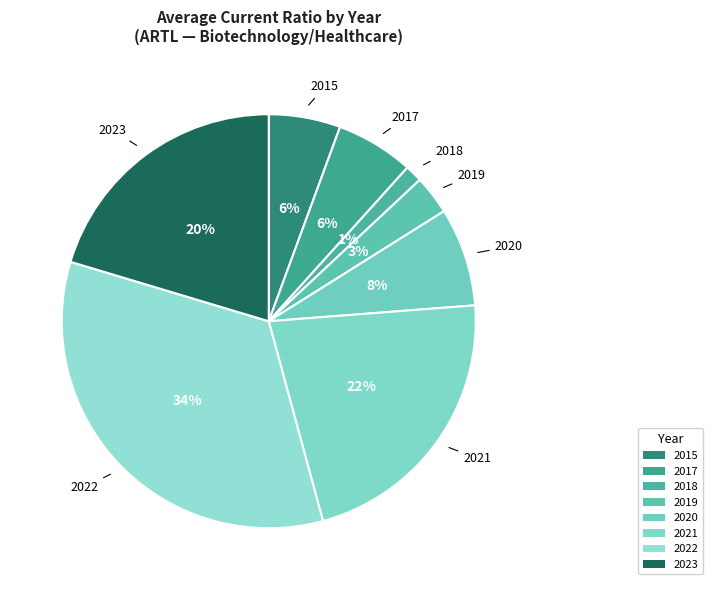

Between 2021 and 2015, which is larger?

2021